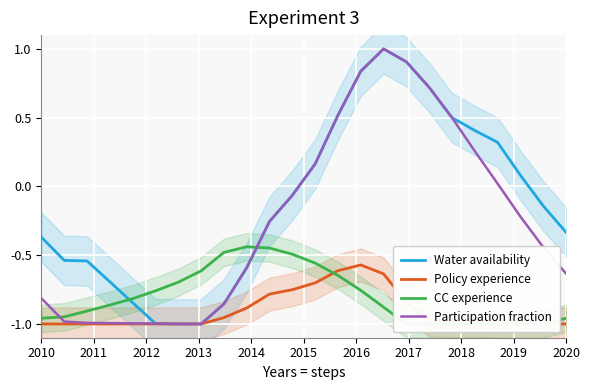

What is the maximum value for Participation fraction?

1.0